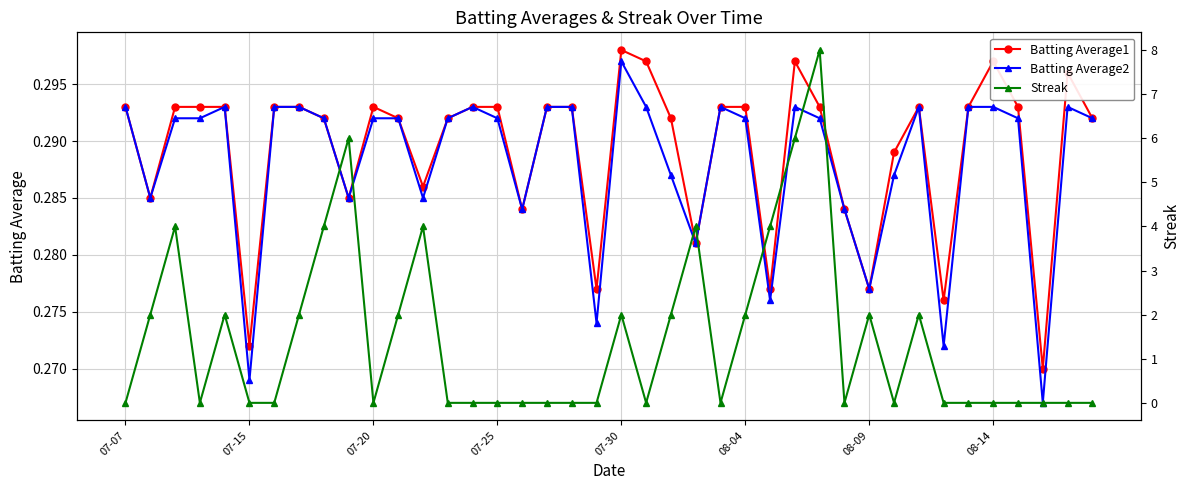

True or false: Batting Average2 has more than 1 interior local peaks.

True